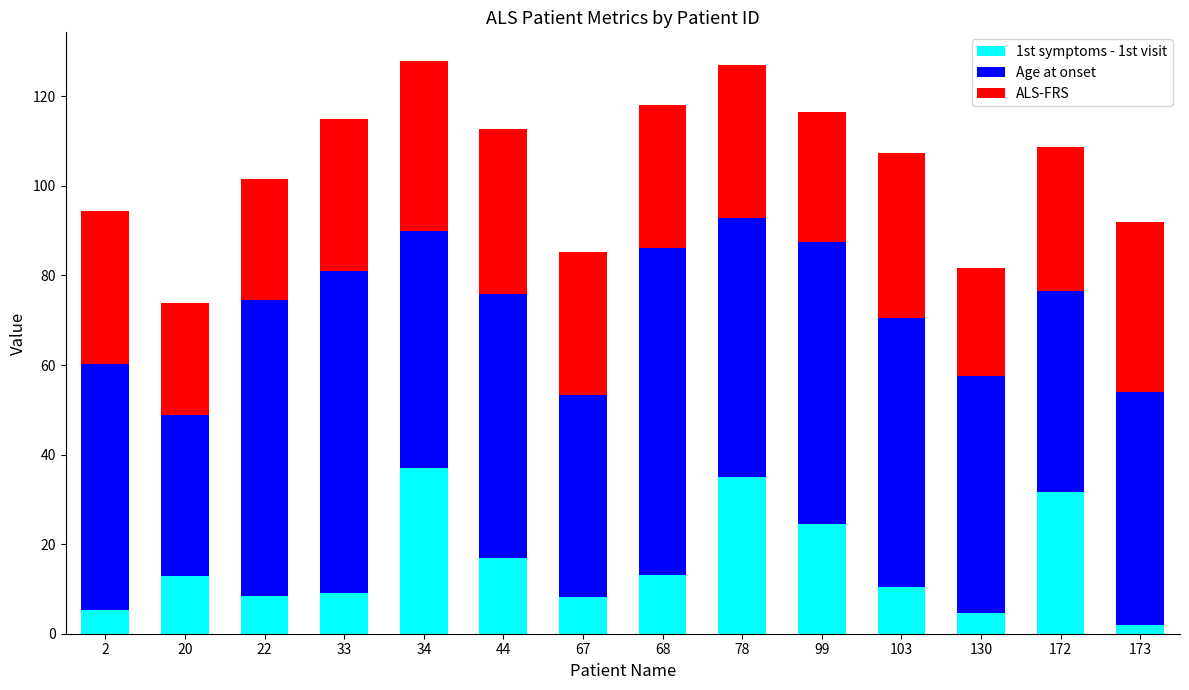

What is the total value across all series at 44?

112.8